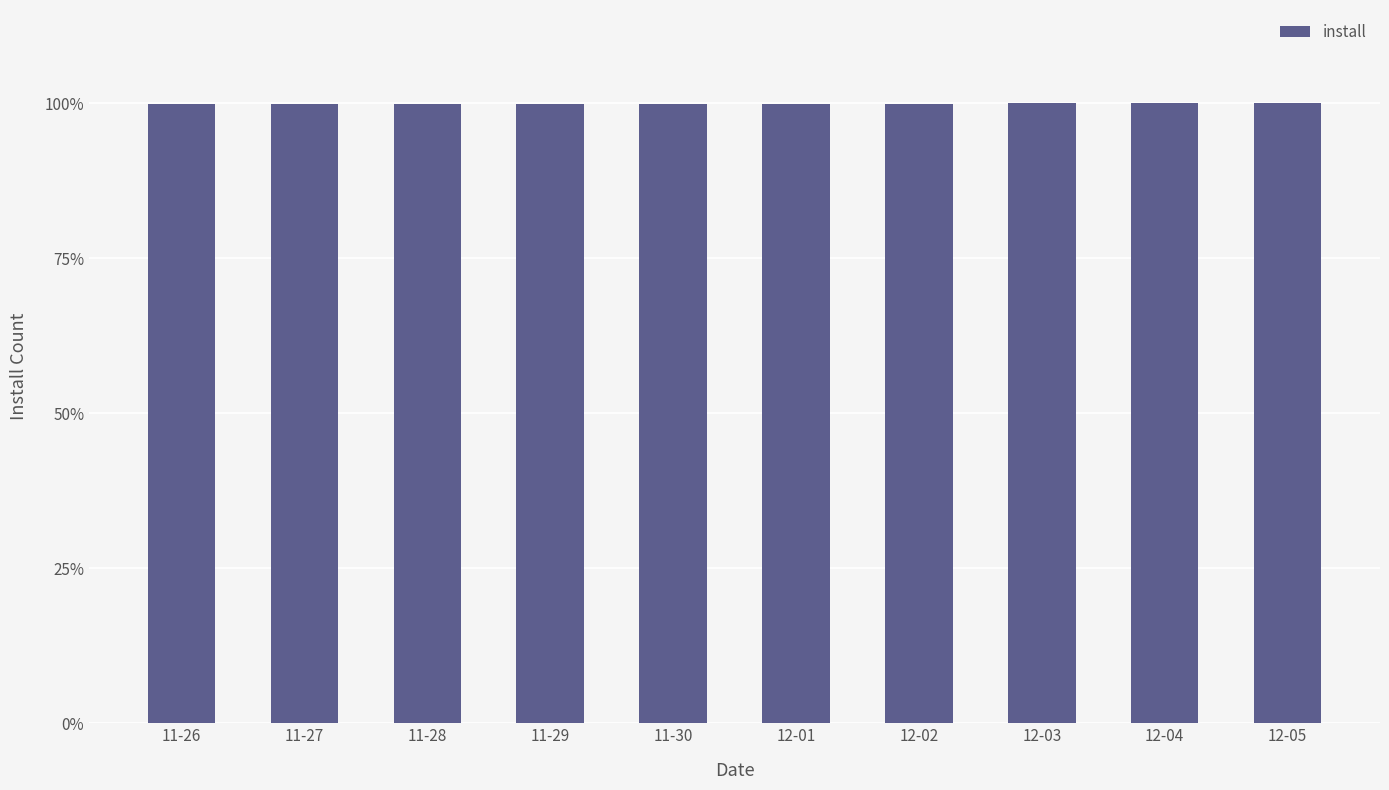

Are the bars grouped side by side (vs. stacked)?

No